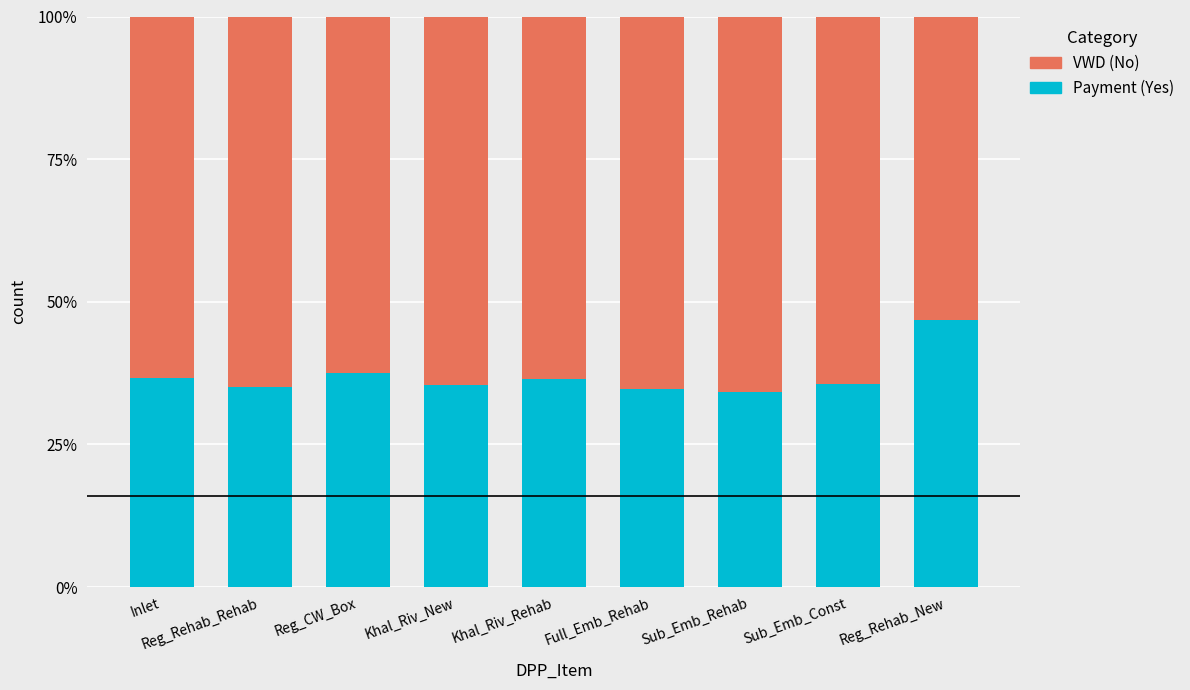

What is the minimum value for Payment (Yes)?

34.2